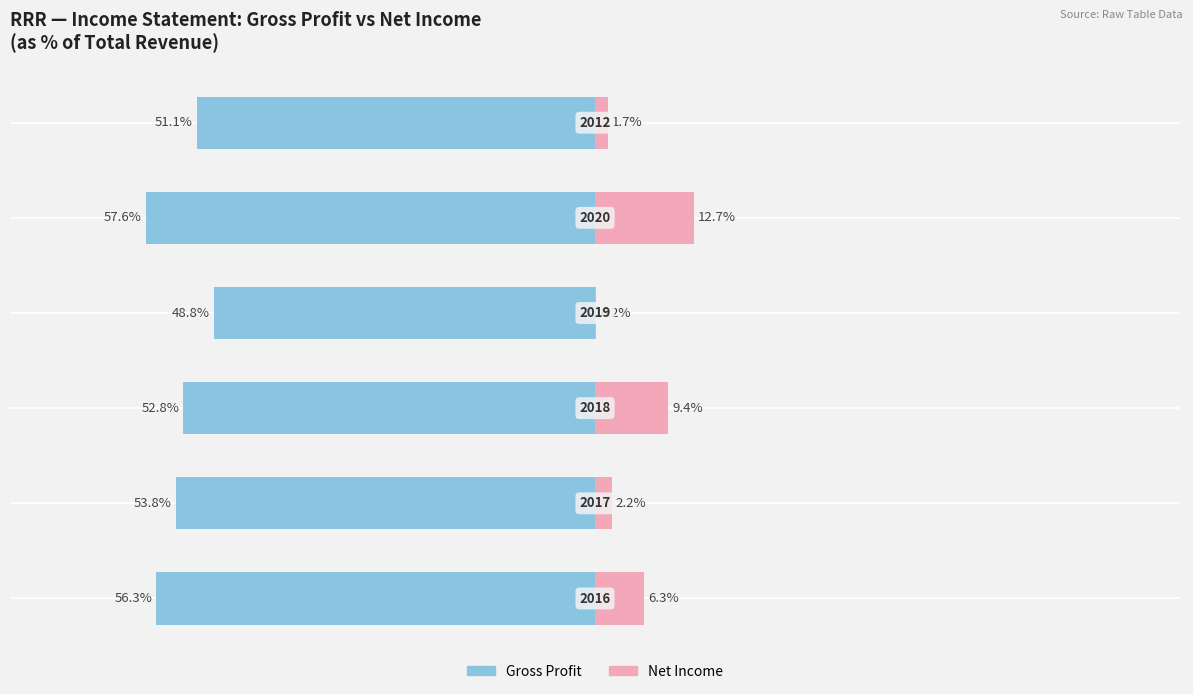

True or false: Gross Profit has a value of -52.8 at −40.

True